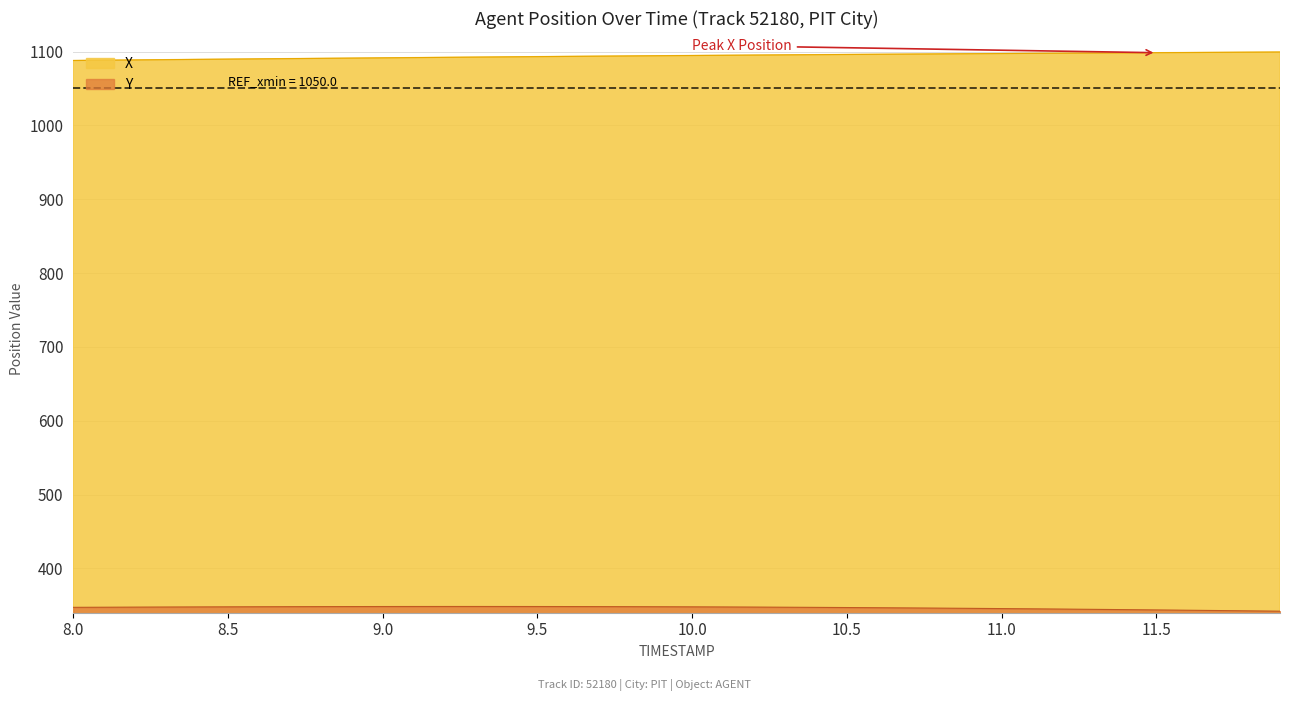

Where is the first local maximum for Y?

9.3